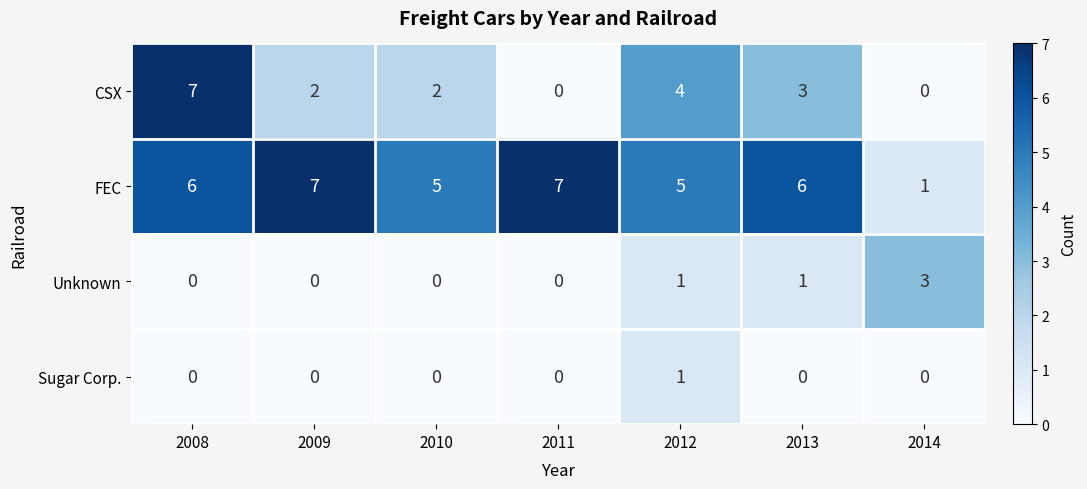

What is the difference between the highest and lowest values at 2013?

6